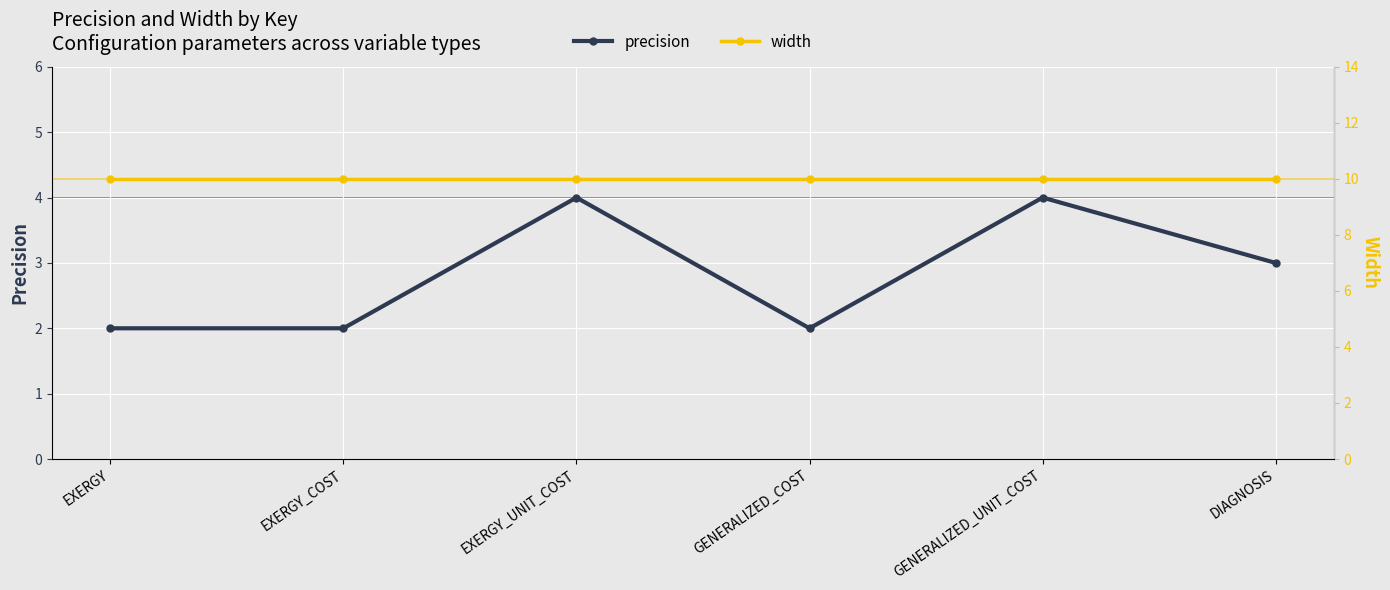

Between EXERGY_COST and GENERALIZED_UNIT_COST, which is larger?

GENERALIZED_UNIT_COST